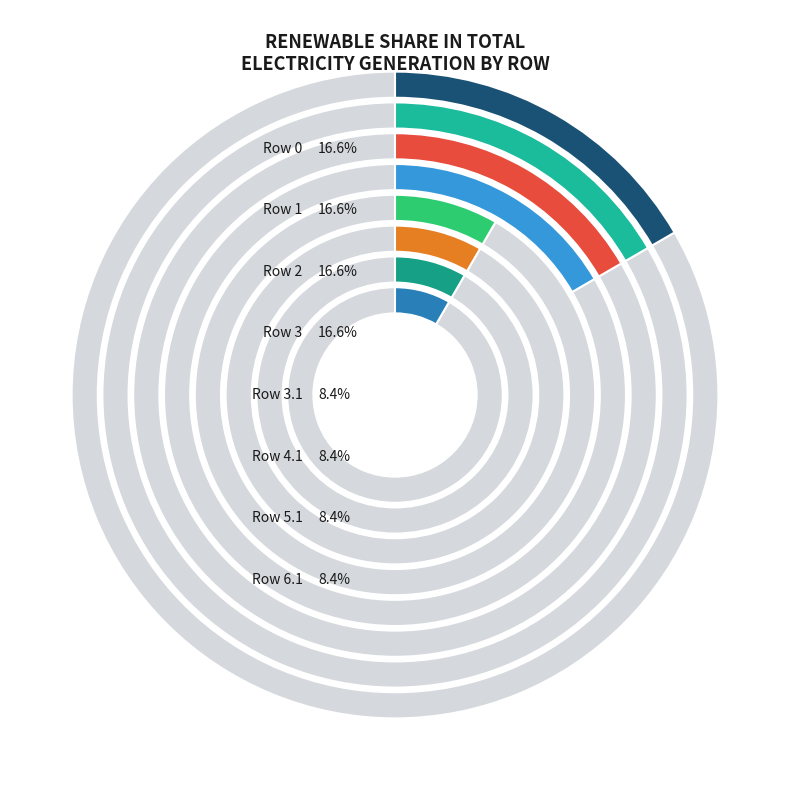

Which slice is the smallest?

3.1